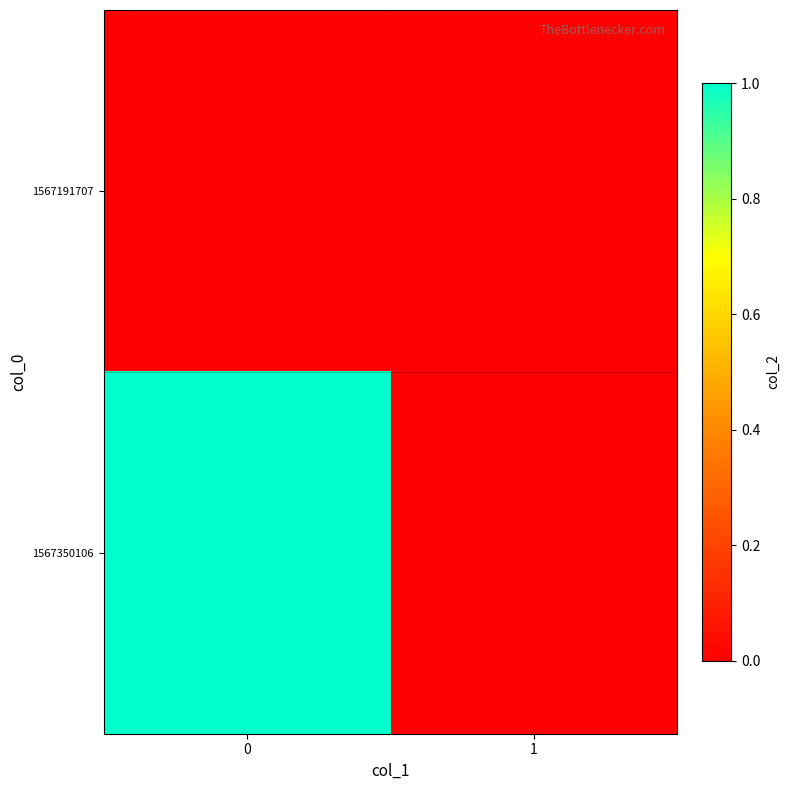

What is the difference between the highest and lowest values at 0?

1